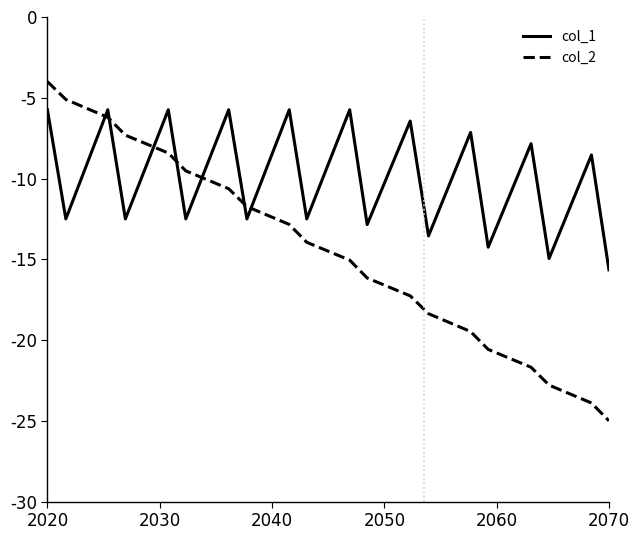

What is the average value of the col_2 series?

-14.5